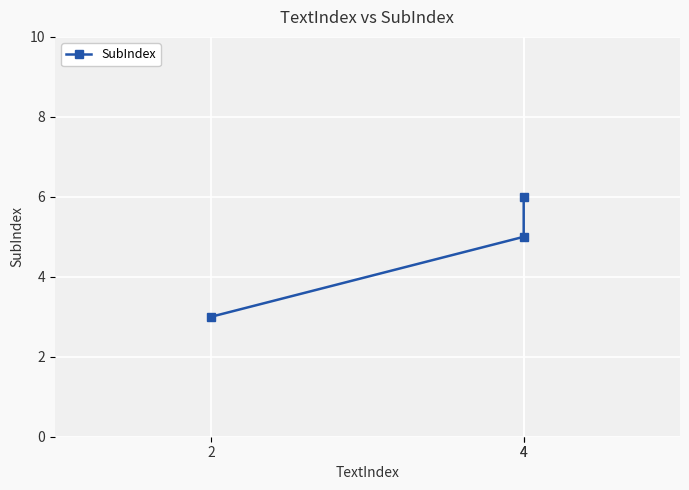

Reading right to left, extract all data points from this chart.

6	5	3